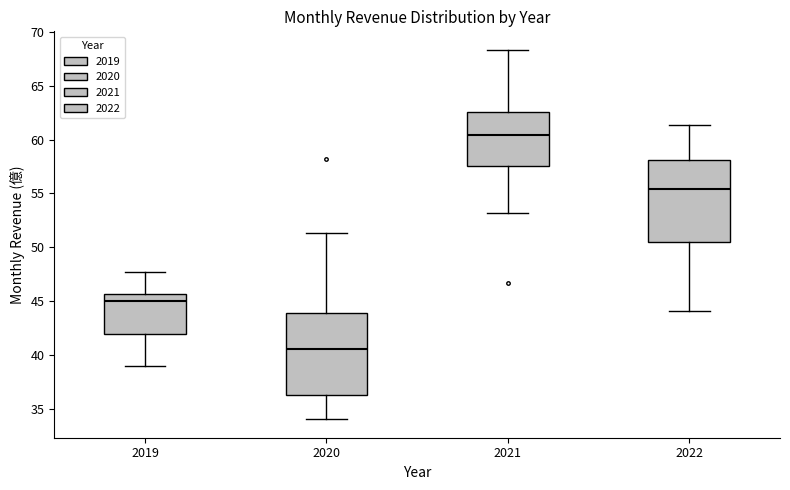

Where does the lower whisker of the box at x = 2022 end on the y-axis? The values are not printed on the chart, so give them approximately, as read against the axis.

44.0